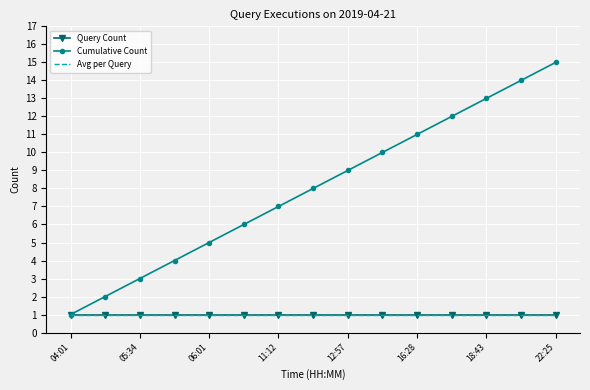

True or false: Query Count and Avg per Query intersect in this chart.

False